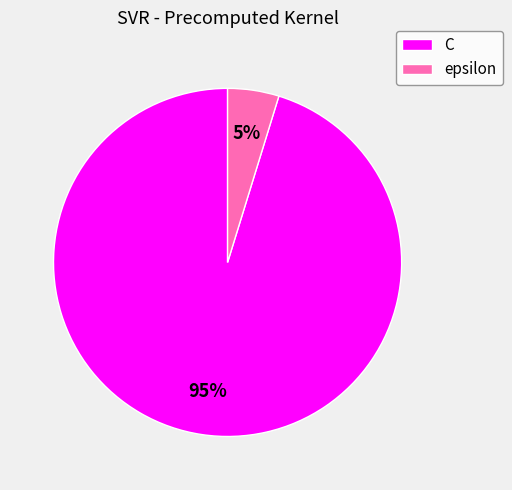

Between C and epsilon, which is larger?

C